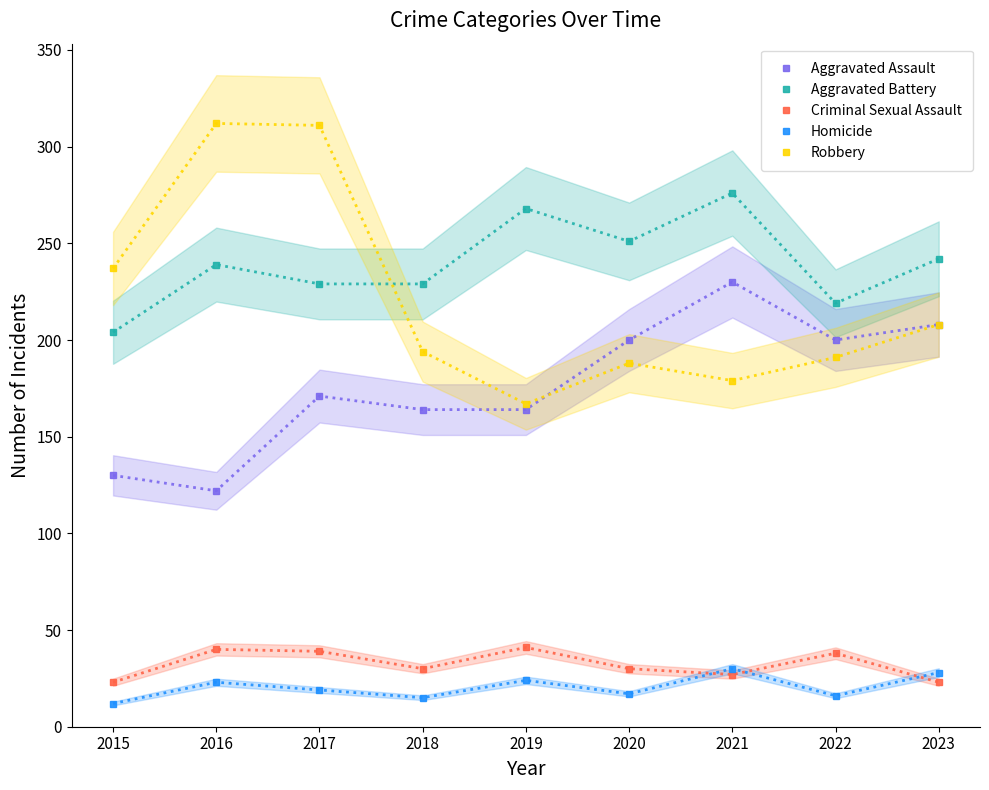

Is this an area chart (filled region under the line)?

No